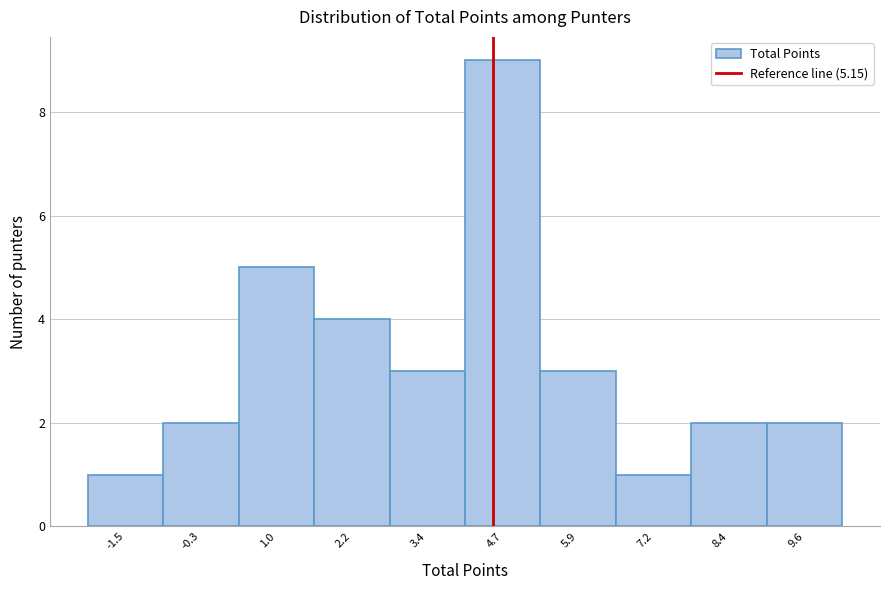

Reading left to right, extract all data points from this chart.

-1.5=1	-0.3=2	1.0=5	2.2=4	3.4=3	4.7=9	5.9=3	7.2=1	8.4=2	9.6=2